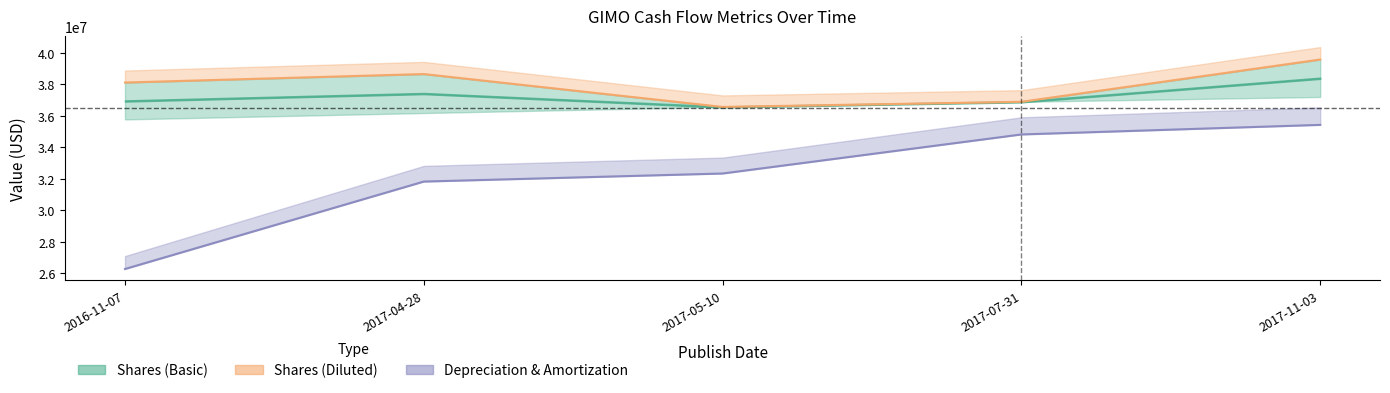

True or false: Shares (Diluted) and Depreciation & Amortization intersect in this chart.

False